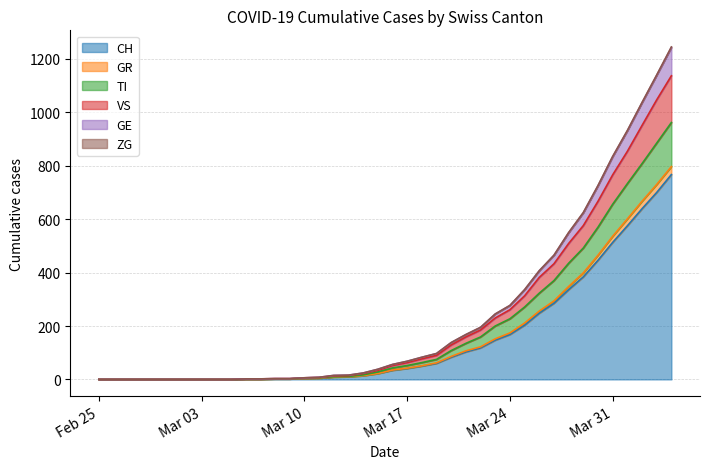

What is the highest value of the CH series?

767